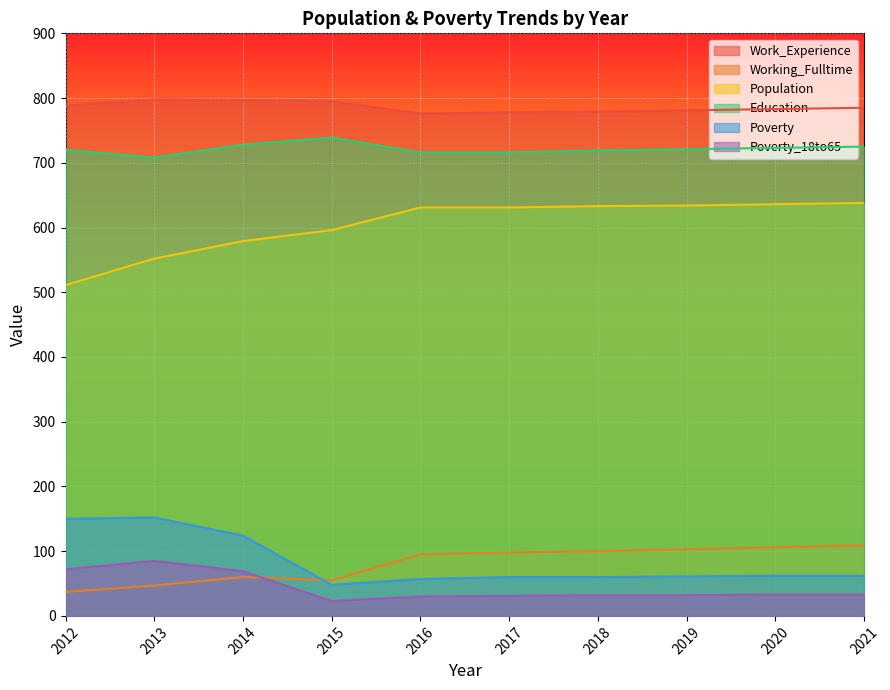

What is the sum of all Population values?

6041